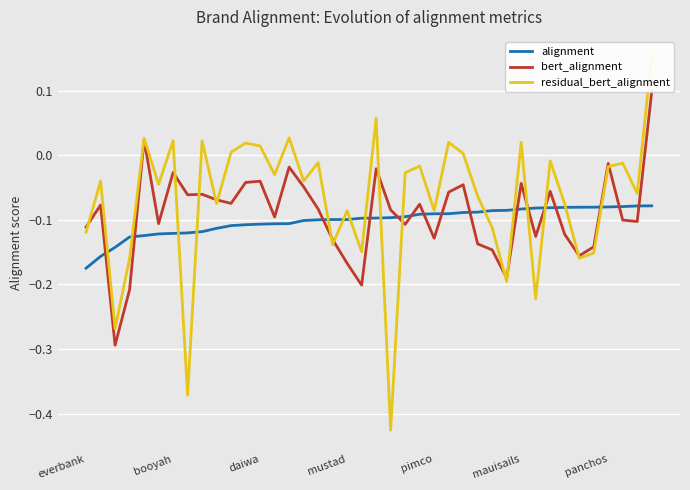

At which label does alignment reach its minimum?

everbank